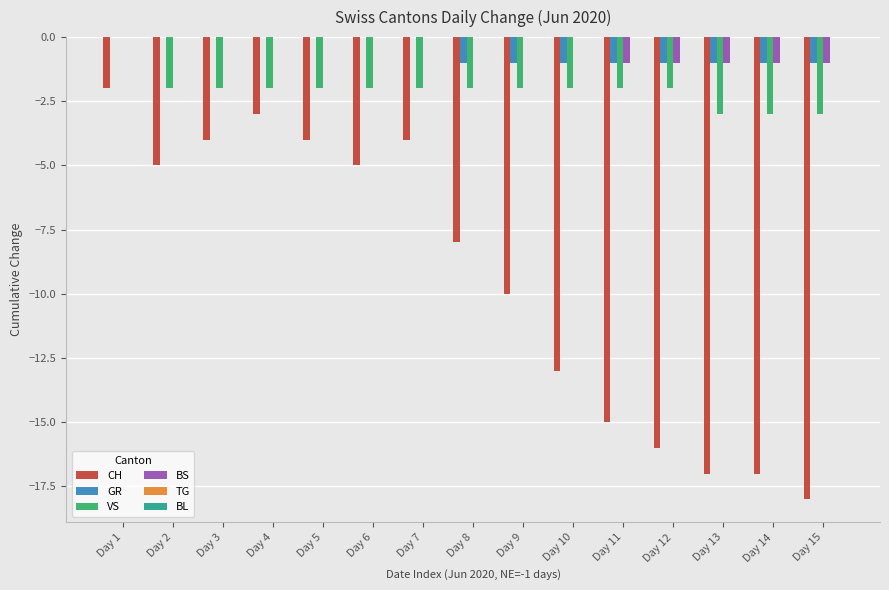

Between Day 9 and Day 12, which series saw the biggest shift?

CH